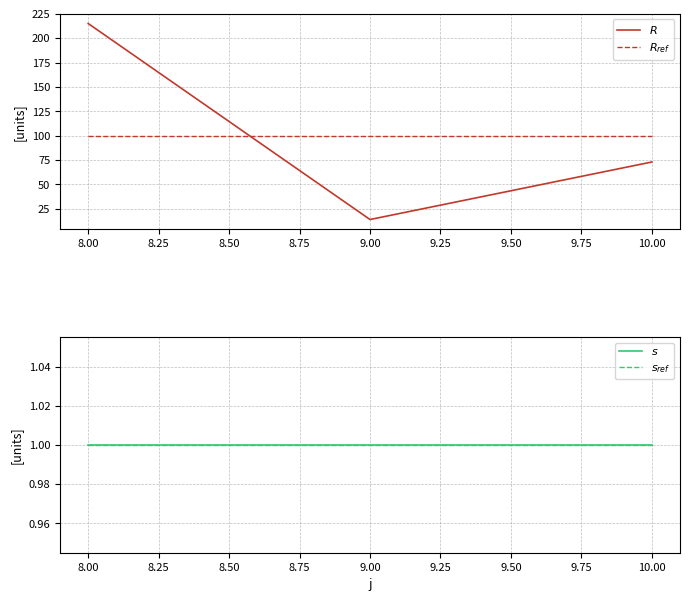

Is this an area chart (filled region under the line)?

No